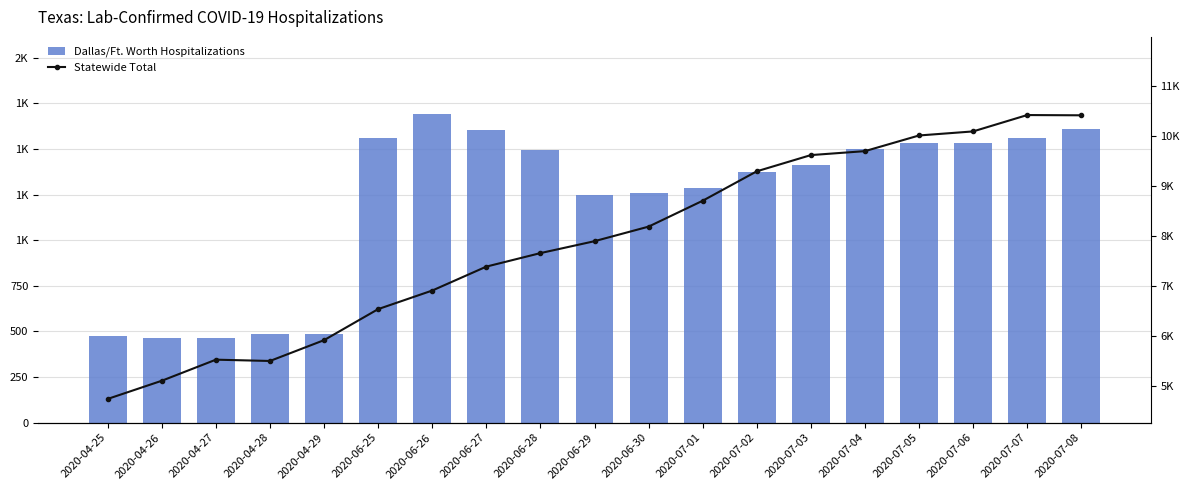

True or false: Dallas/Ft. Worth Hospitalizations has a value of 483 at 2020-04-28.

True